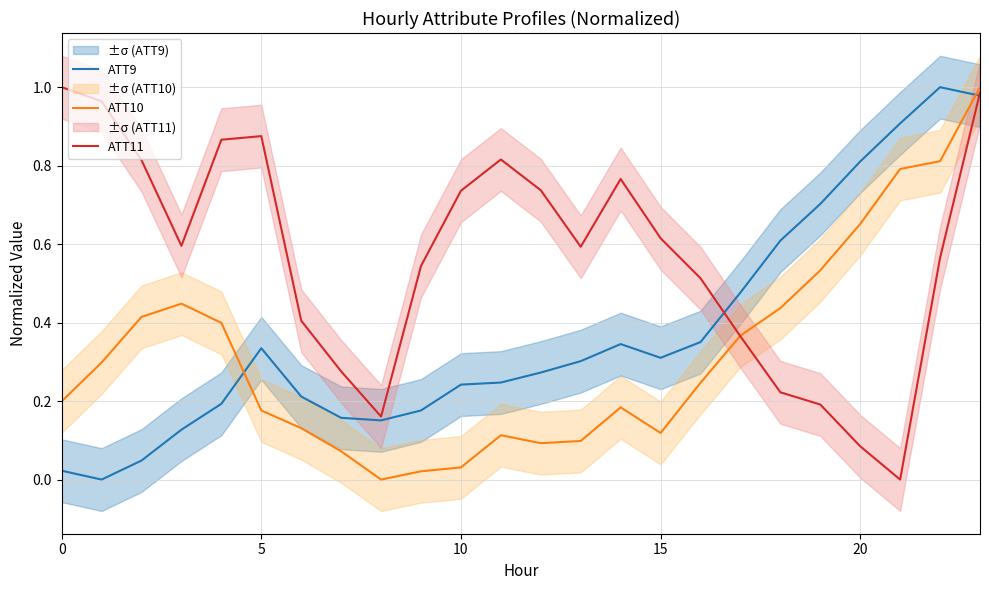

Which series has the largest total across all categories?

ATT11